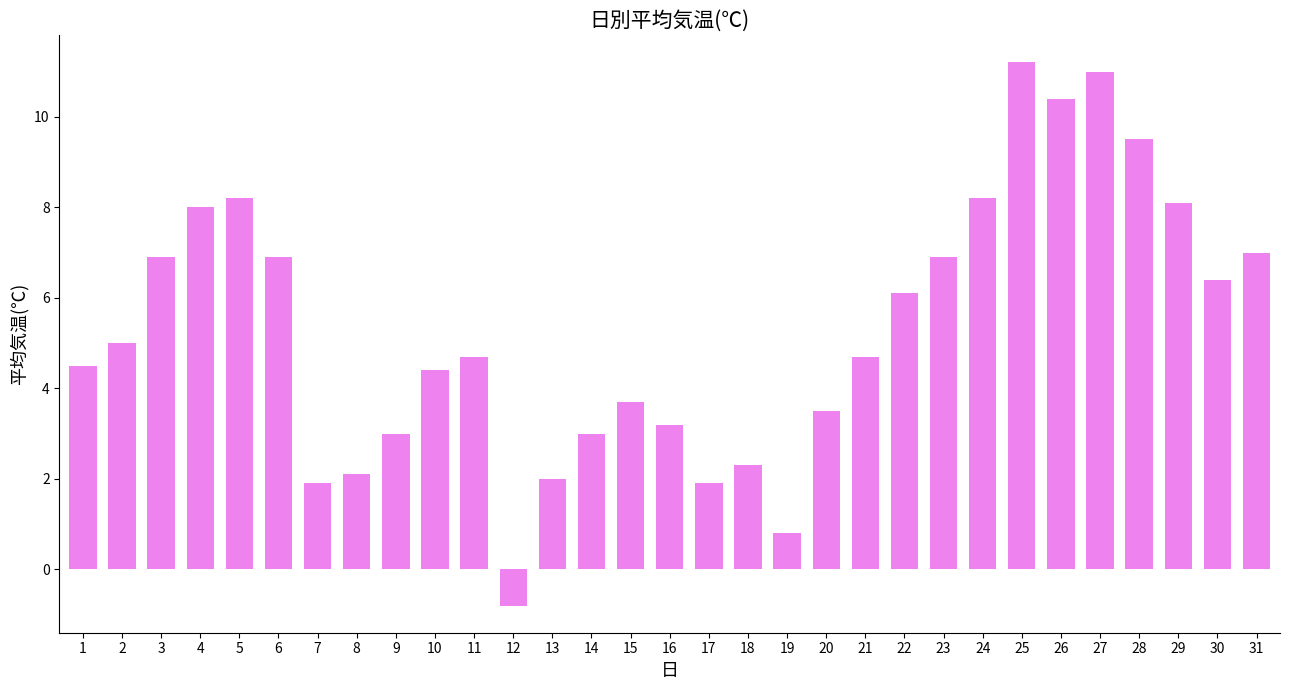

Is it true that the value at 17 is 1.9?

True